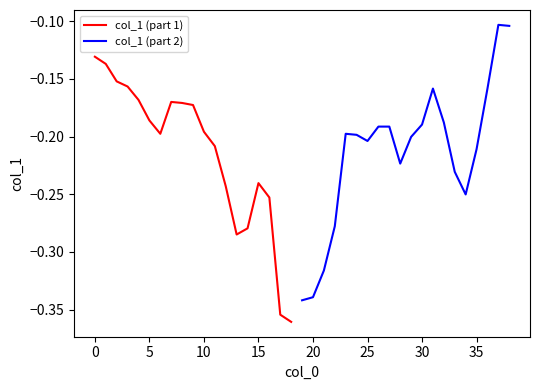

Rank the categories by value from highest to lowest.

37, 38, 0, 1, 2, 3, 31, 36, 4, 7, 8, 9, 5, 32, 30, 26, 27, 10, 6, 23, 24, 29, 25, 11, 35, 28, 33, 15, 12, 34, 16, 22, 14, 13, 21, 20, 19, 17, 18